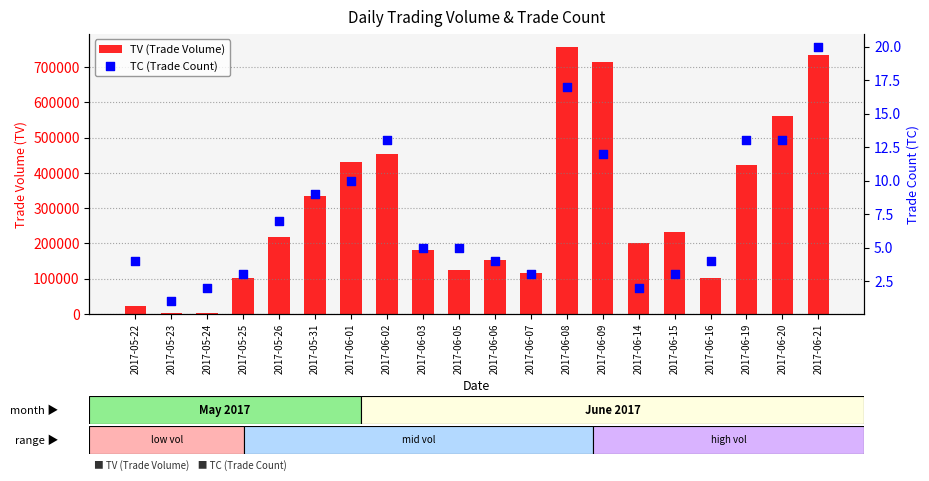

At how many categories does at least one series exceed 577731?

3